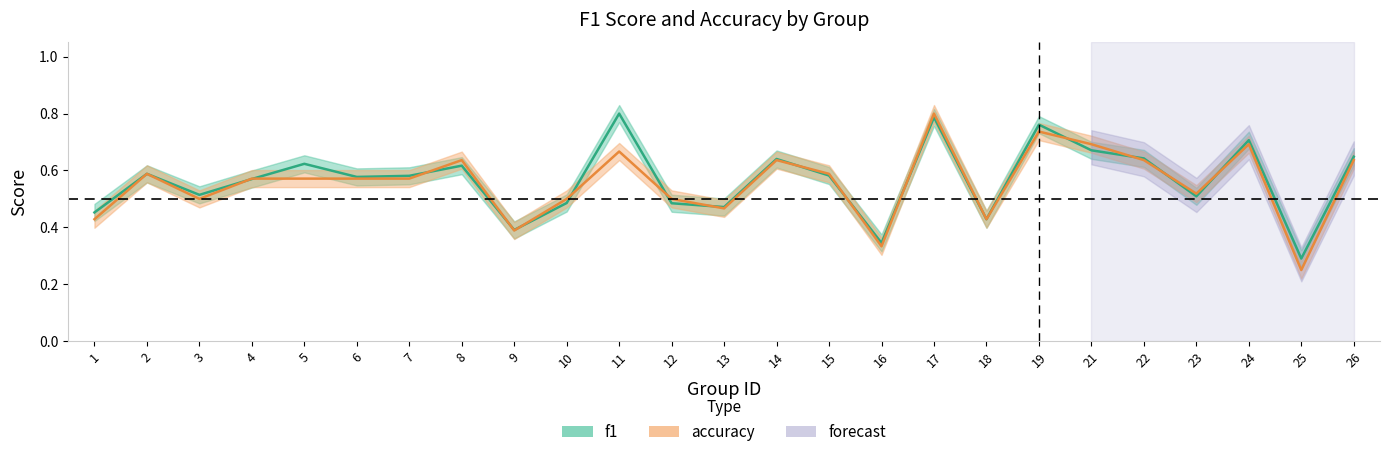

Reading left to right, list all the values displayed in this chart.

f1: 1=0.5	2=0.6	3=0.5	4=0.6	5=0.6	6=0.6	7=0.6	8=0.6	9=0.4	10=0.5	11=0.8	12=0.5	13=0.5	14=0.6	15=0.6	16=0.3	17=0.8	18=0.4	19=0.8	21=0.7	22=0.6	23=0.5	24=0.7	25=0.3	26=0.6
accuracy: 1=0.4	2=0.6	3=0.5	4=0.6	5=0.6	6=0.6	7=0.6	8=0.6	9=0.4	10=0.5	11=0.7	12=0.5	13=0.5	14=0.6	15=0.6	16=0.3	17=0.8	18=0.4	19=0.7	21=0.7	22=0.6	23=0.5	24=0.7	25=0.2	26=0.6